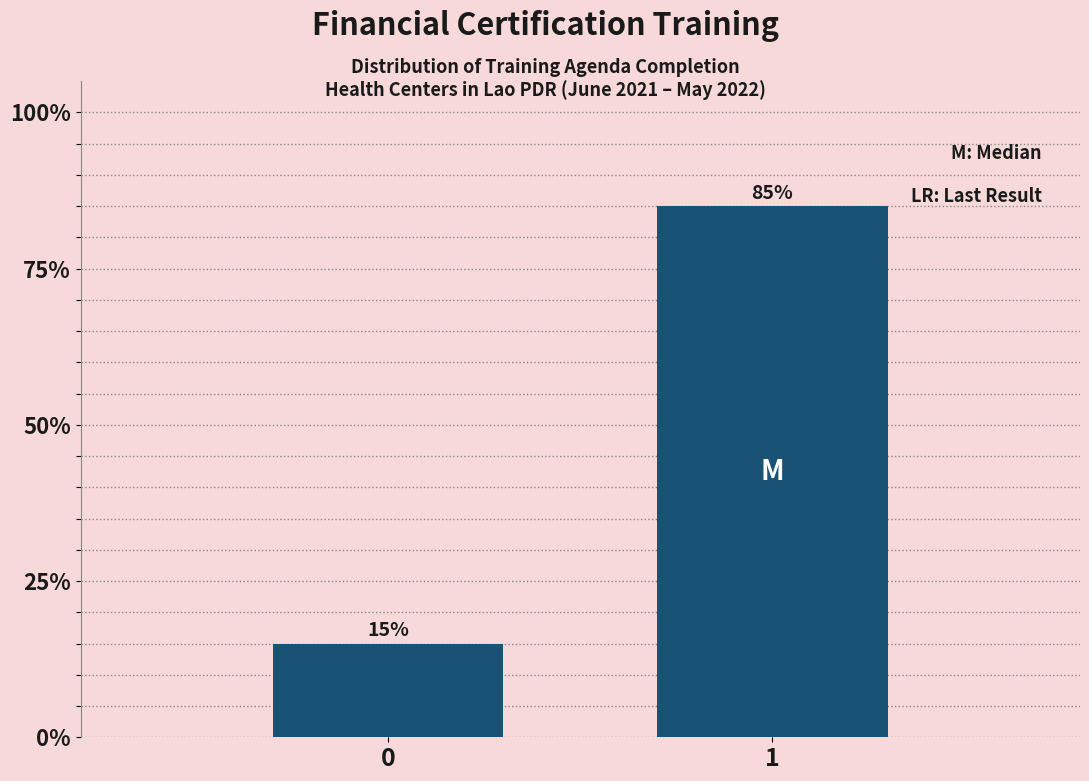

Reading left to right, extract all data points from this chart.

0=15	1=85